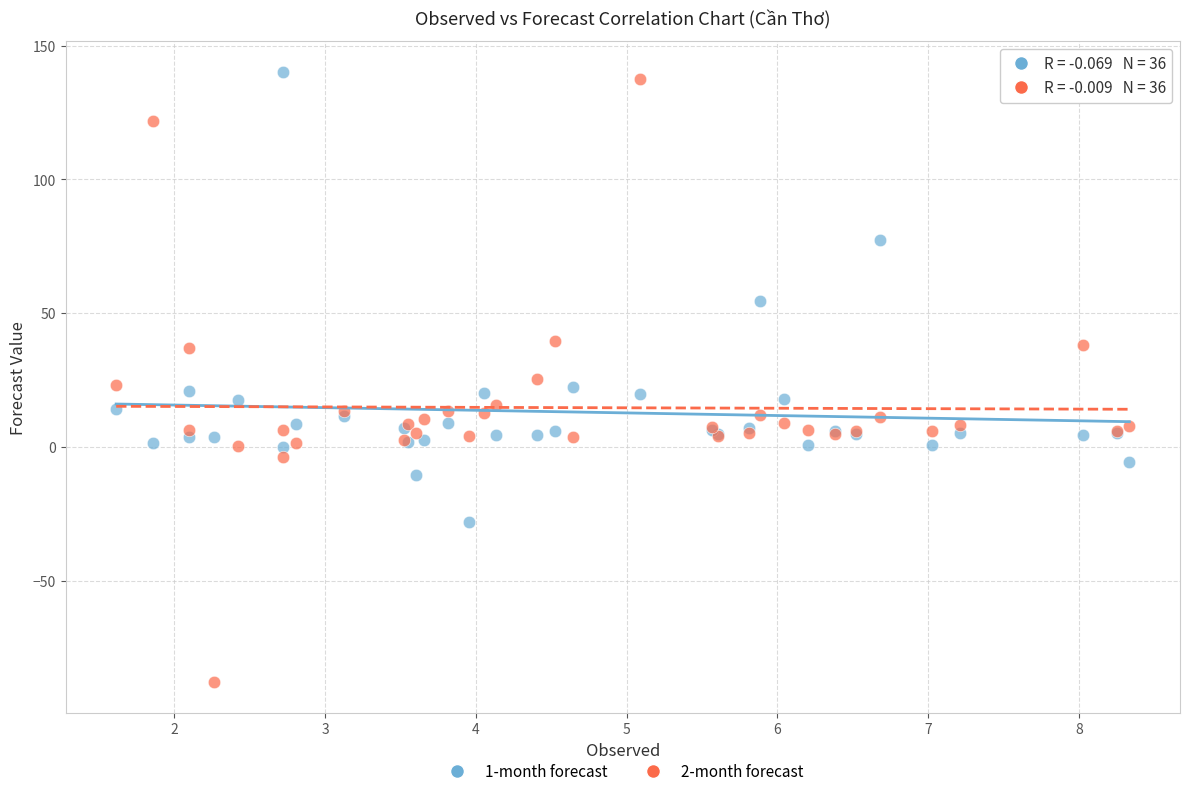

Which series contains the lowest Y value?

2-month forecast